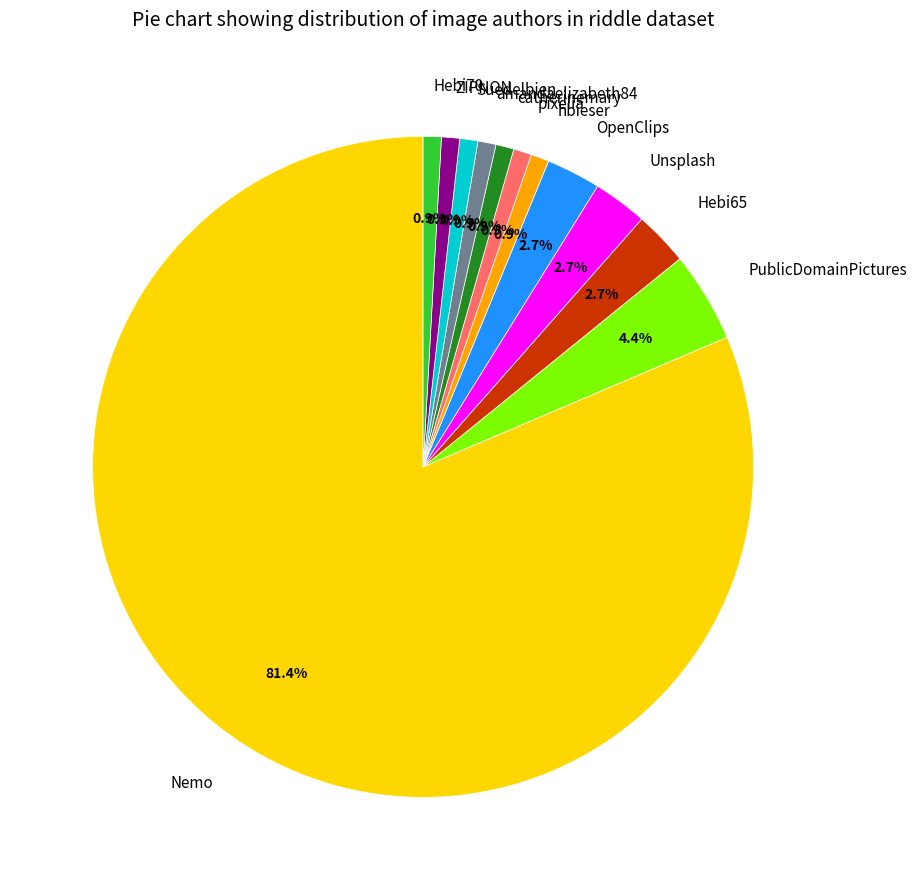

Is it true that PublicDomainPictures is 4% of the pie?

True